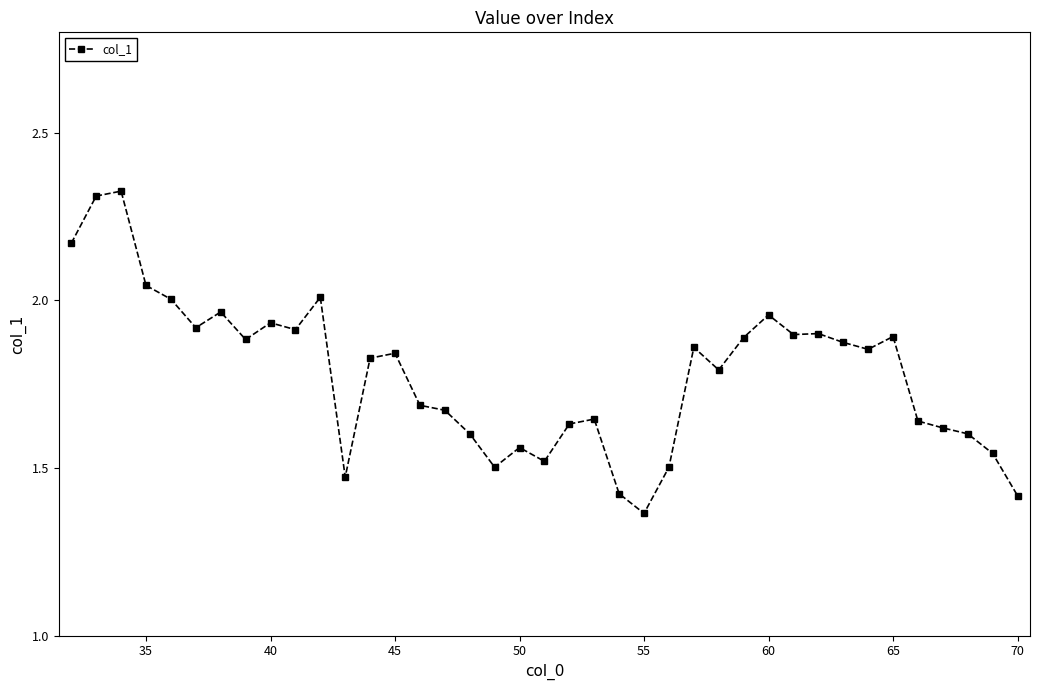

True or false: the data has more than 2 interior local peaks.

True